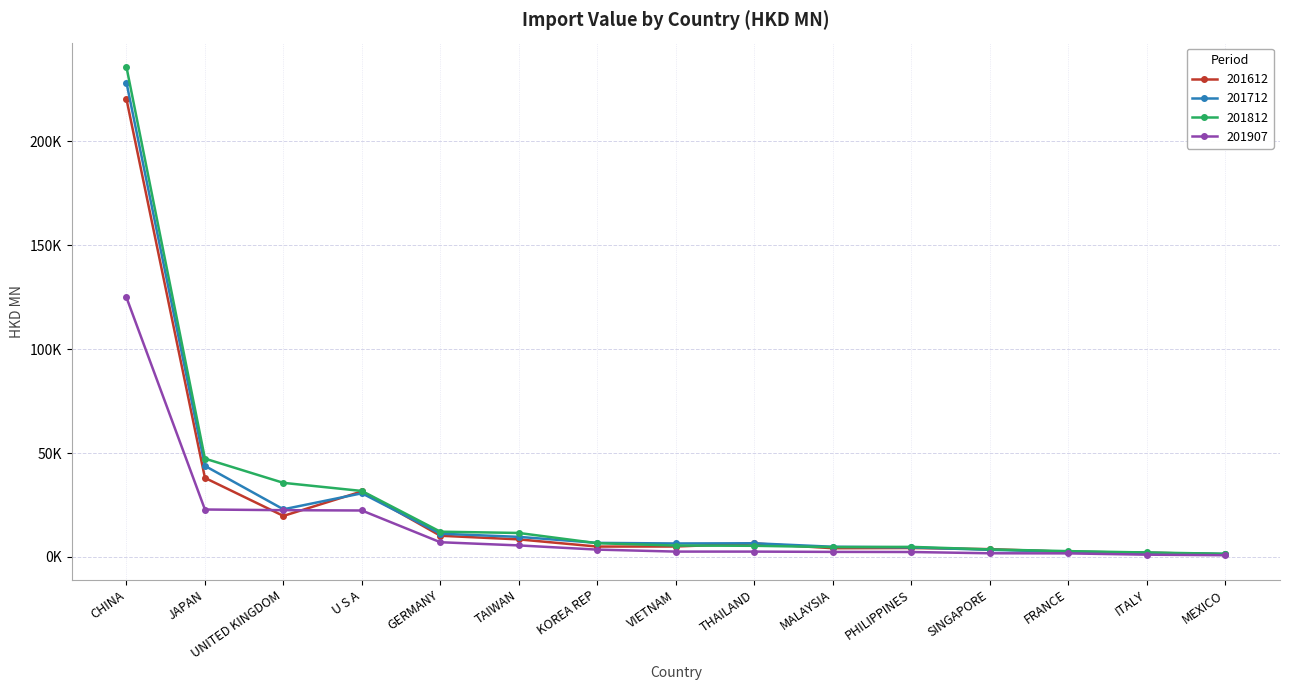

Is it true that 201712 equals 6493.0 at VIETNAM?

True